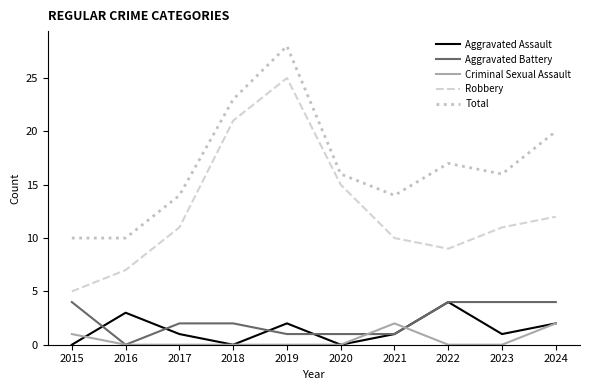

Reading left to right, list all the values displayed in this chart.

Aggravated Assault: 2015=0	2016=3	2017=1	2018=0	2019=2	2020=0	2021=1	2022=4	2023=1	2024=2
Aggravated Battery: 2015=4	2016=0	2017=2	2018=2	2019=1	2020=1	2021=1	2022=4	2023=4	2024=4
Criminal Sexual Assault: 2015=1	2016=0	2017=0	2018=0	2019=0	2020=0	2021=2	2022=0	2023=0	2024=2
Robbery: 2015=5	2016=7	2017=11	2018=21	2019=25	2020=15	2021=10	2022=9	2023=11	2024=12
Total: 2015=10	2016=10	2017=14	2018=23	2019=28	2020=16	2021=14	2022=17	2023=16	2024=20